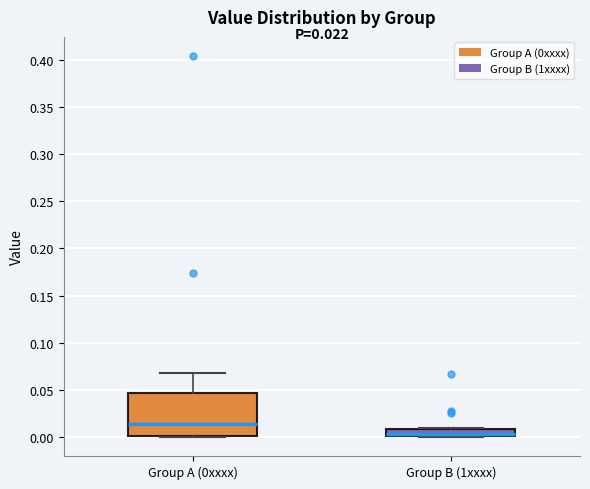

Which box is the tallest, from its lower edge to its upper edge?

Group A (0xxxx)